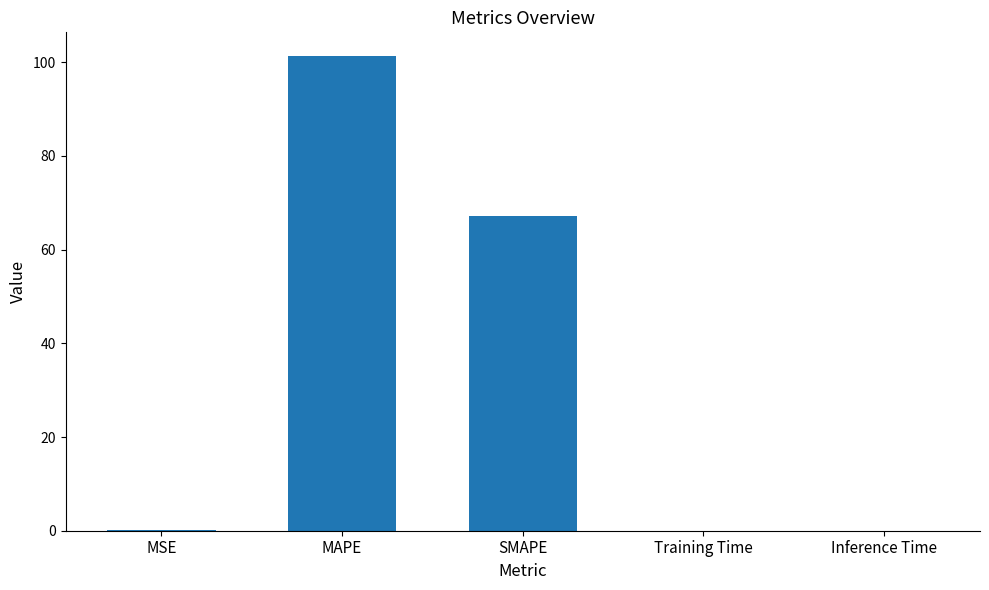

Is it true that the value at Training Time is 0.0?

True